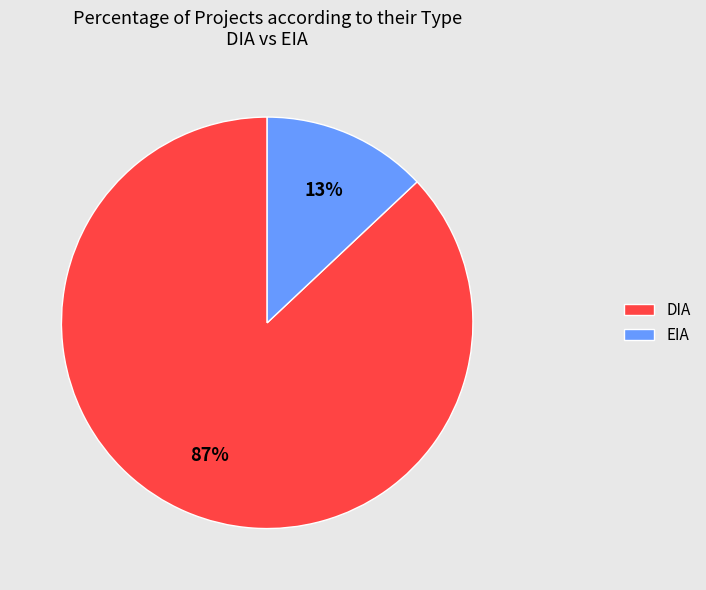

How many segments does this pie chart have?

2